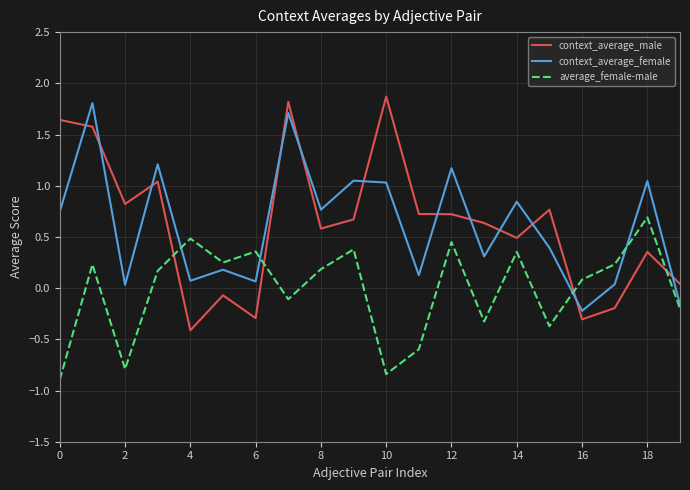

How many times do context_average_male and context_average_female cross each other?

12